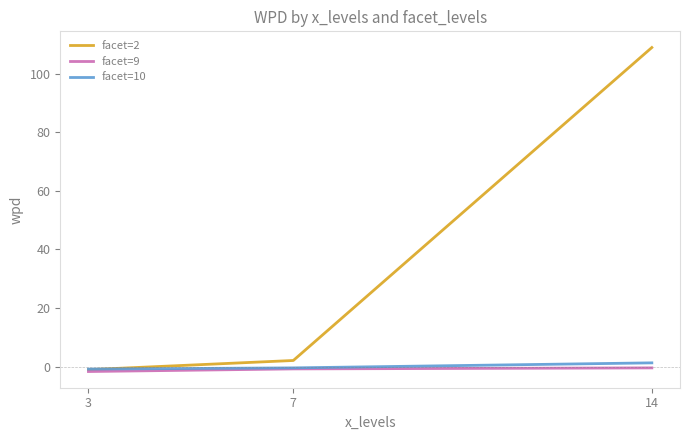

How many lines are shown in the chart?

3